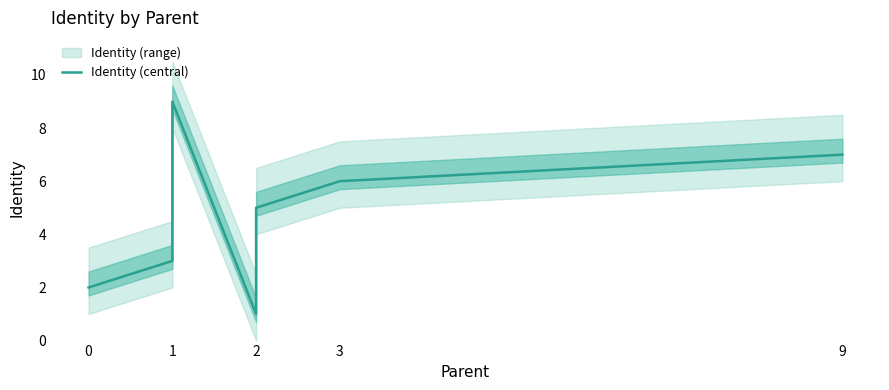

Reading right to left, list all the values displayed in this chart.

7	6	5	1	9	8	4	3	2